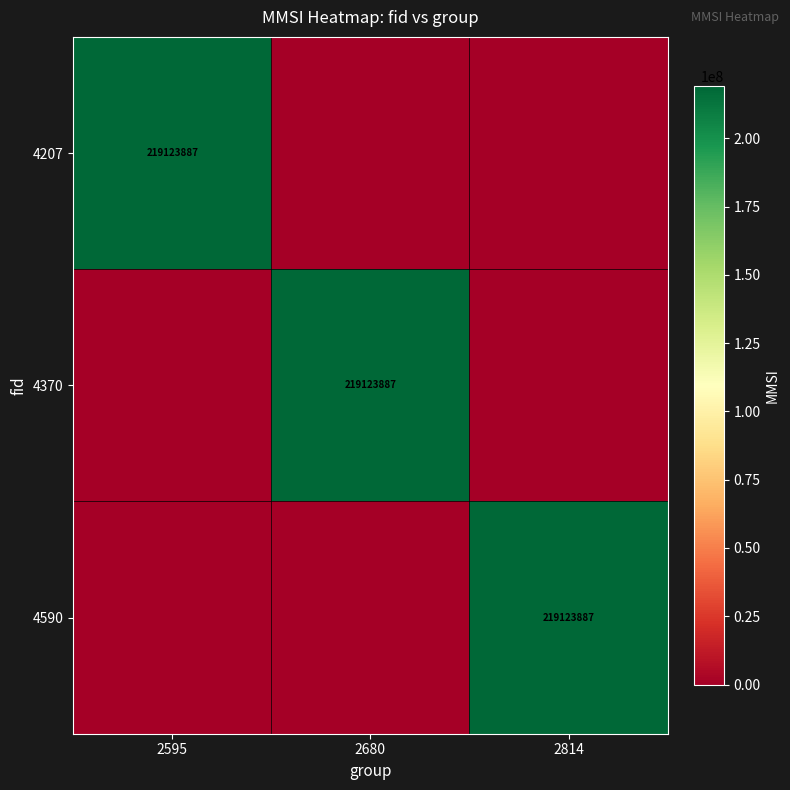

The value of 4590 at 2814 is 219123887. True or false?

True